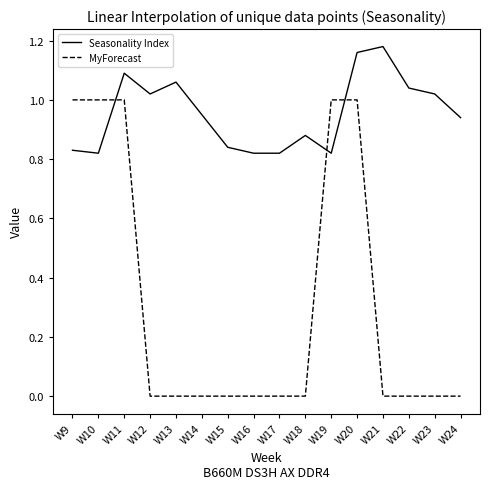

What is the difference between the maximum and minimum values in the Seasonality Index series?

0.4